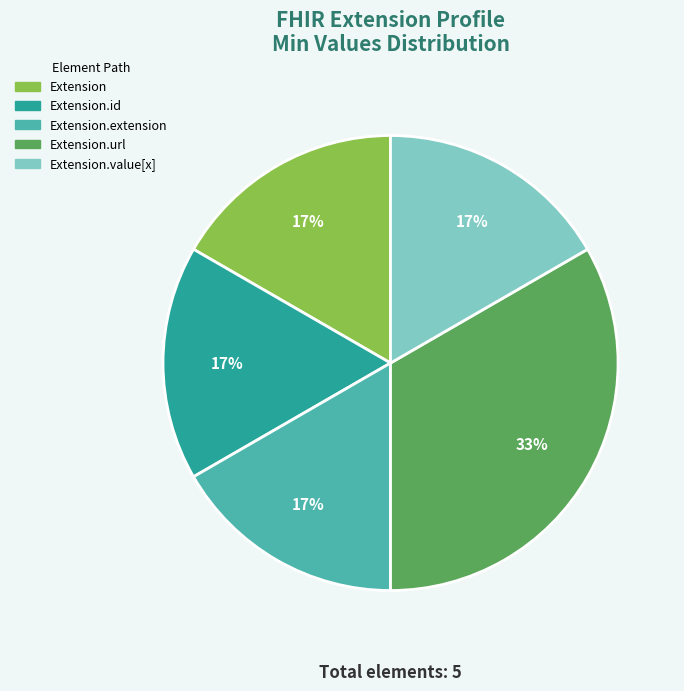

Does any single category account for the majority?

No